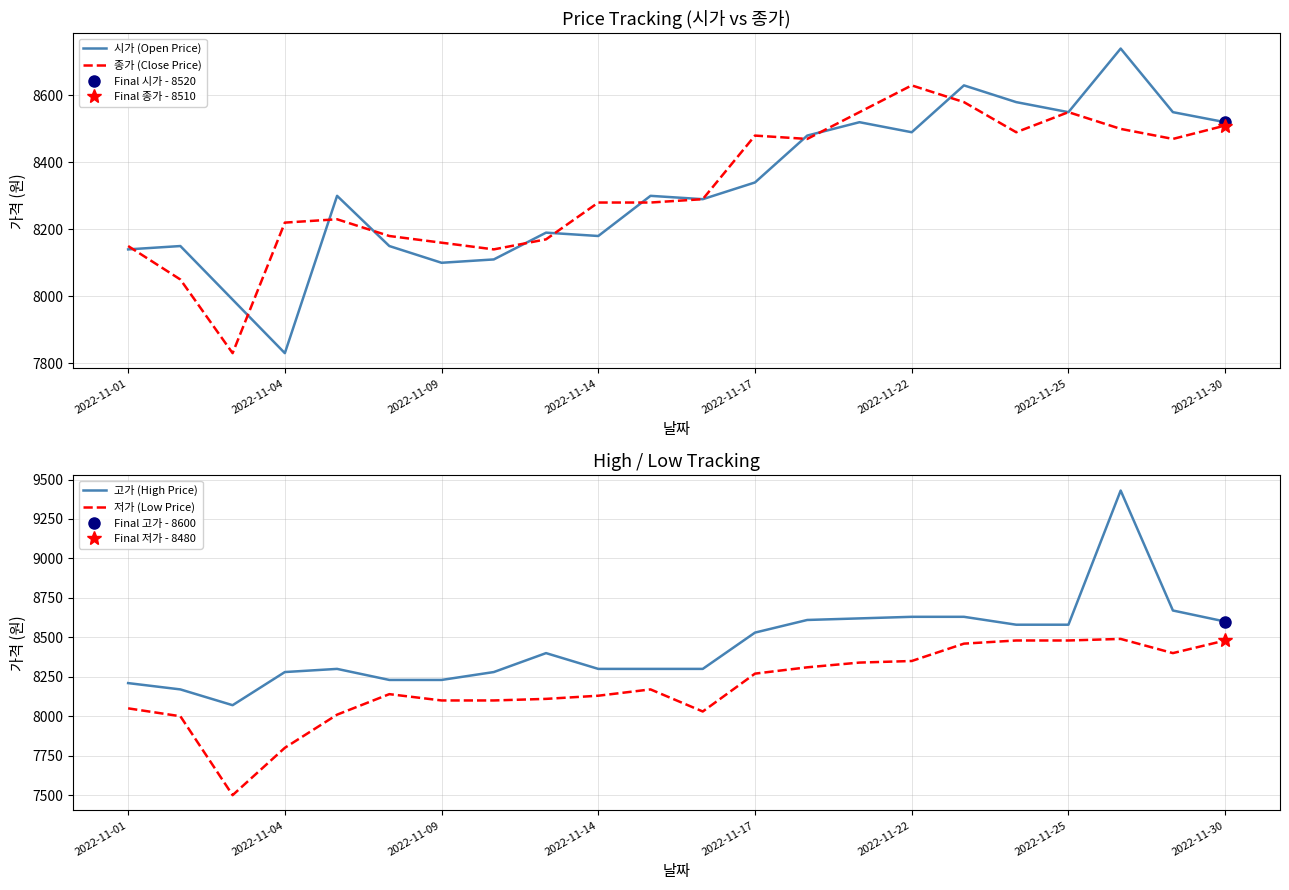

The 저가 (Low Price) series shows 12700 at 10. True or false?

False